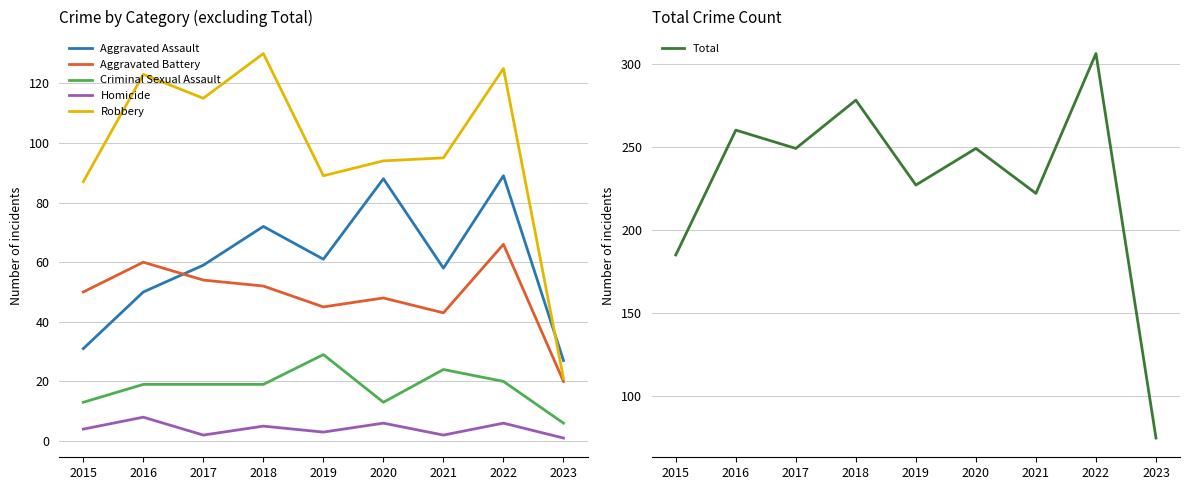

True or false: Homicide and Criminal Sexual Assault cross at least once.

False